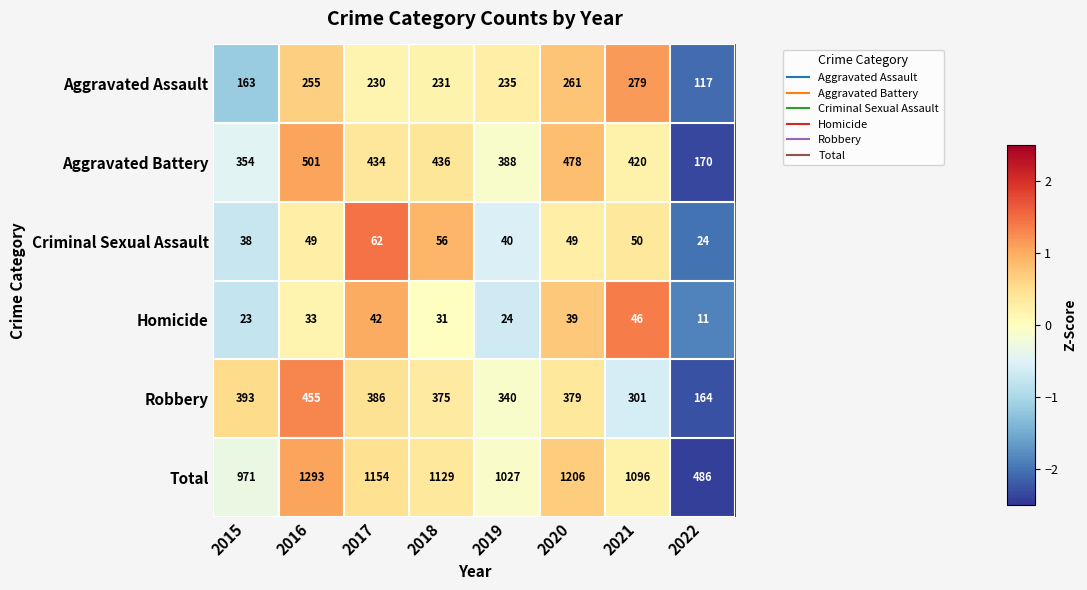

Where is Aggravated Battery nearest to the value 335?

2015